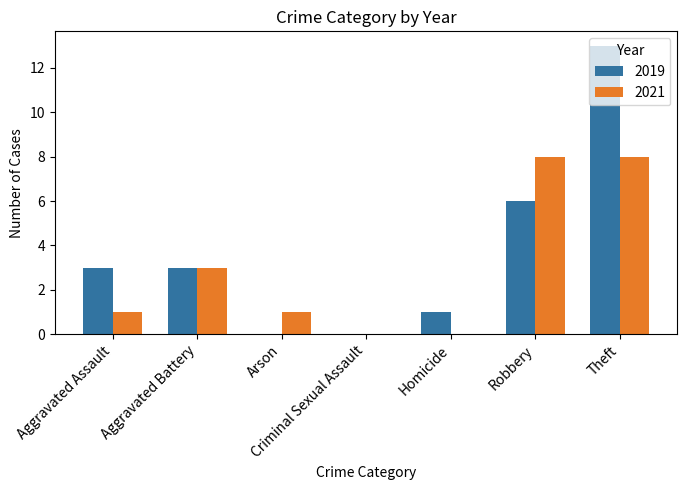

Is it true that 2021 equals 5 at Aggravated Battery?

False